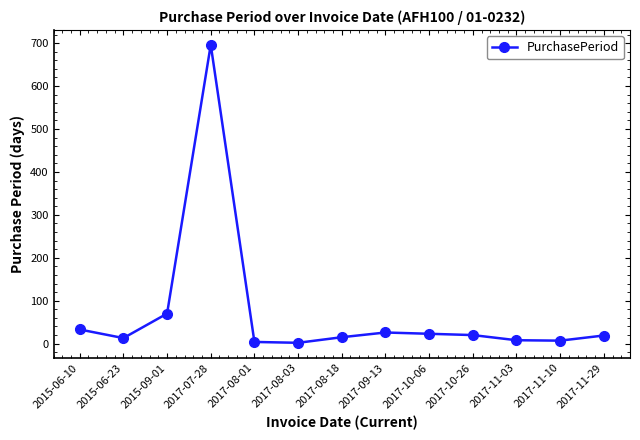

What is the difference between the second highest and second lowest values?

66